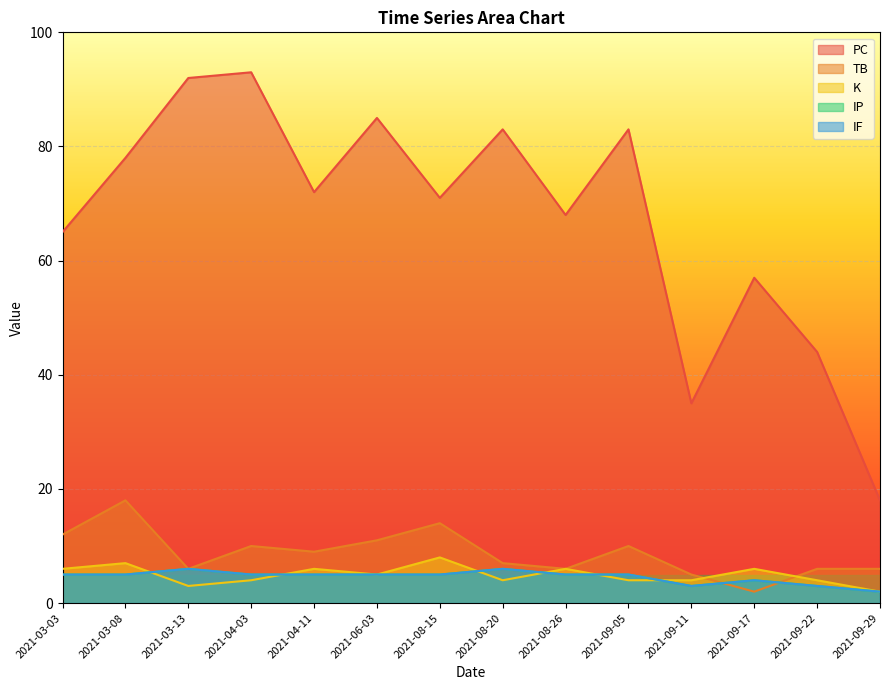

What is the difference between the second highest and second lowest values in the IF series?

3